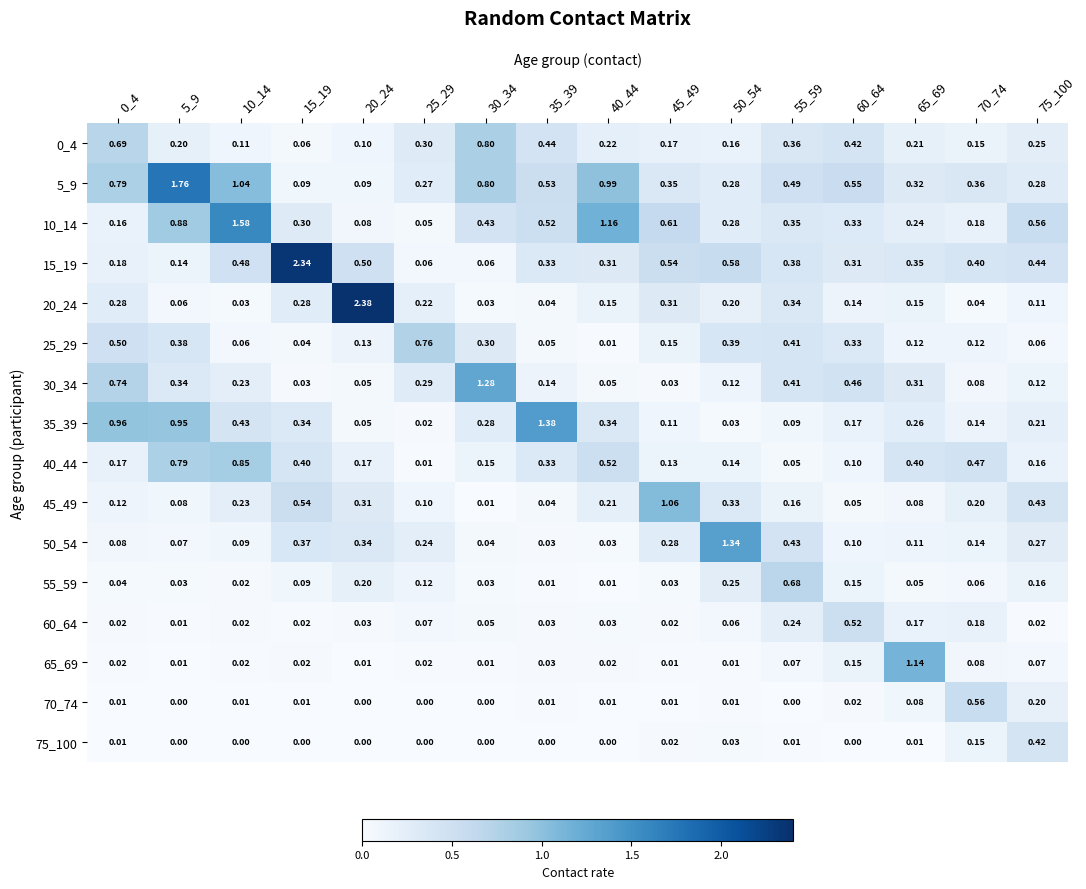

How many categories are shown in the chart?

16